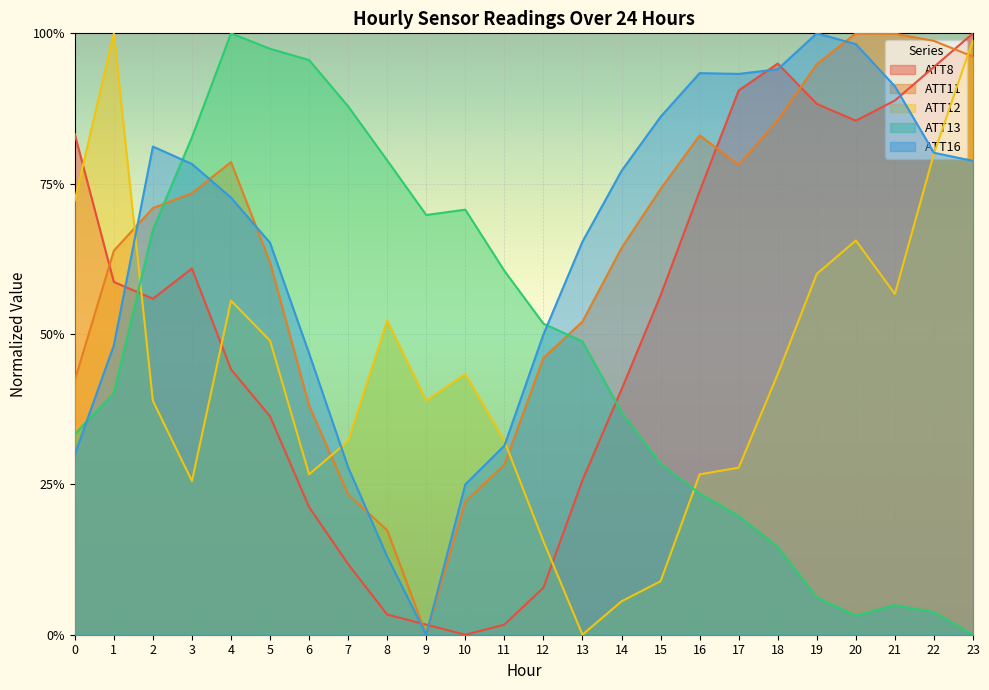

What value does the ATT16 series have at 8?

0.1